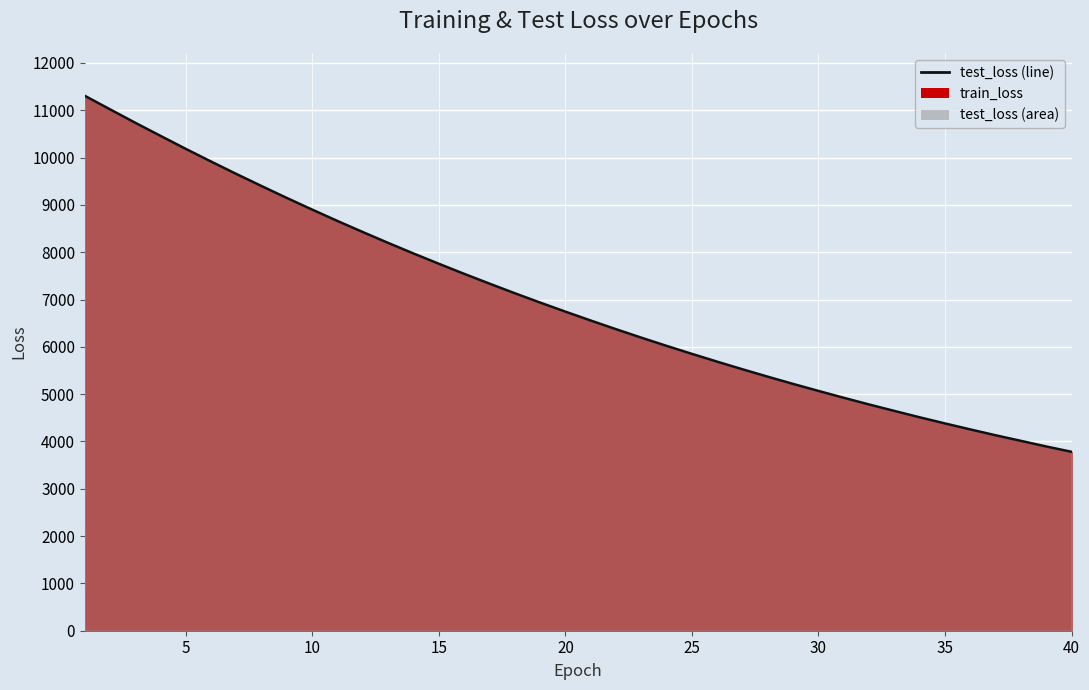

True or false: the data has more than 2 interior local peaks.

False